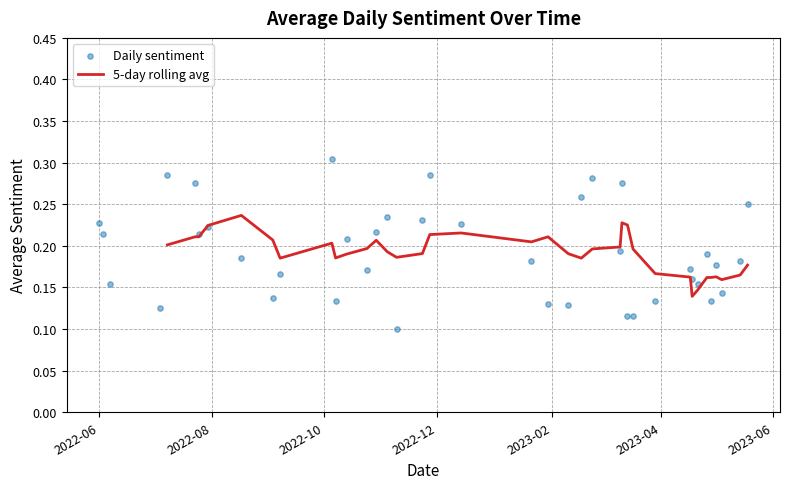

What is the change in value from 2023-05-18 to 2022-07-04?

-0.1